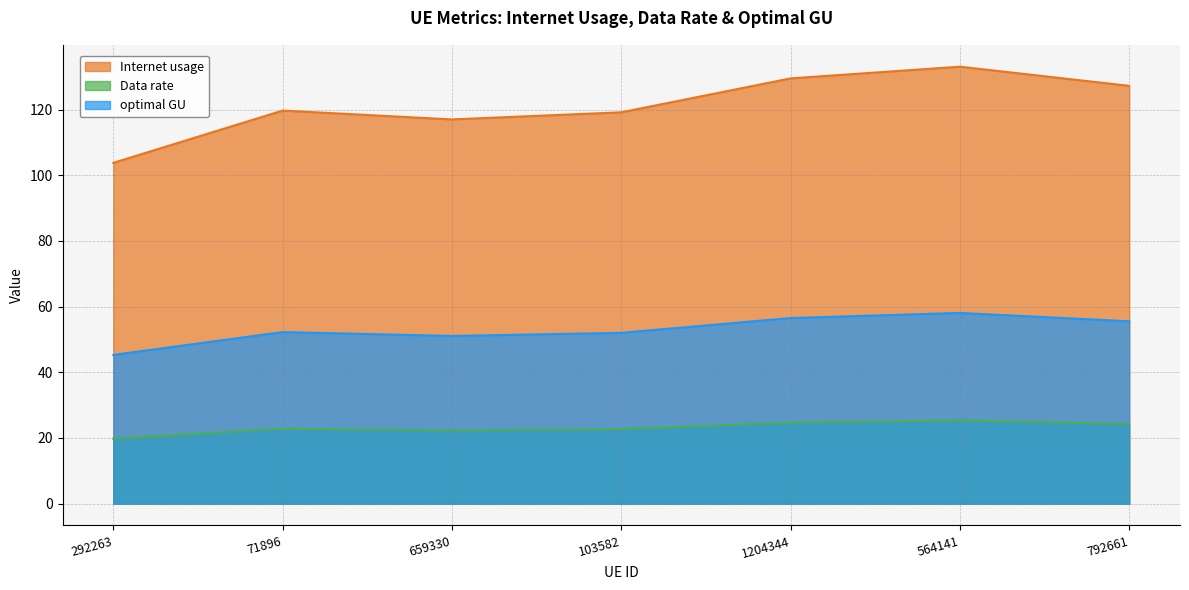

At which category does optimal GU reach its first local peak?

71896